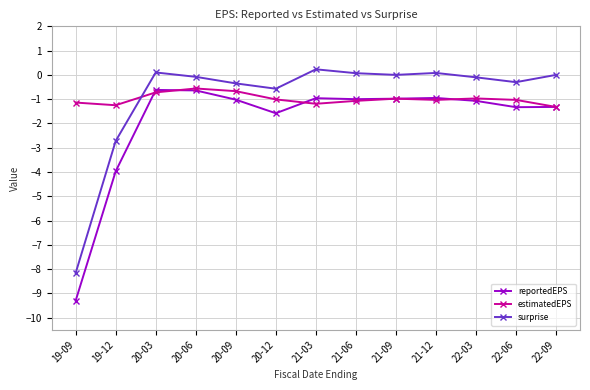

The value of estimatedEPS at 20-12 is -0.4. True or false?

False